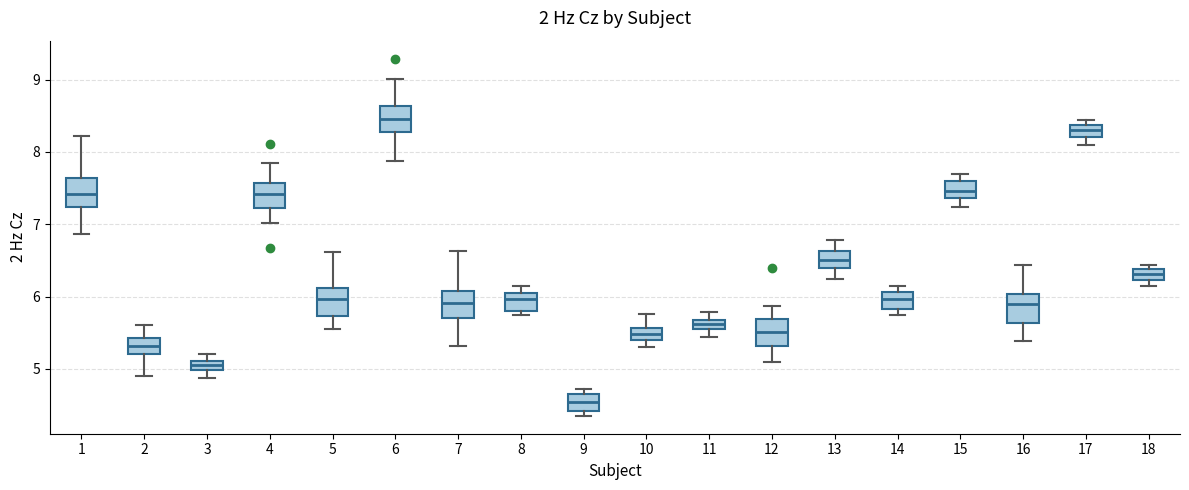

Where does the lower whisker of the box at x = 12 end on the y-axis? The values are not printed on the chart, so give them approximately, as read against the axis.

5.1